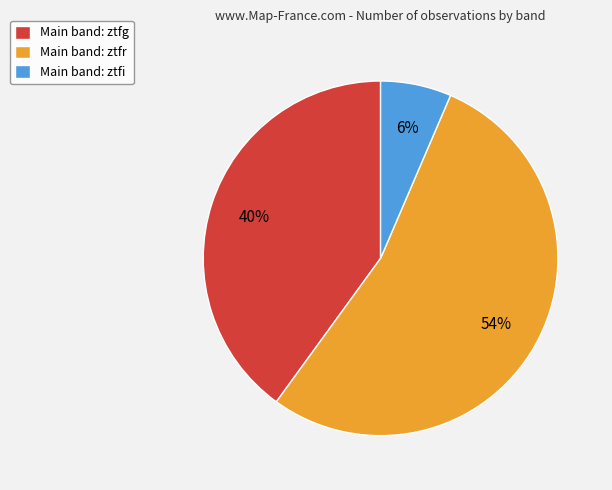

Which category has the biggest portion of the pie?

Main band: ztfr